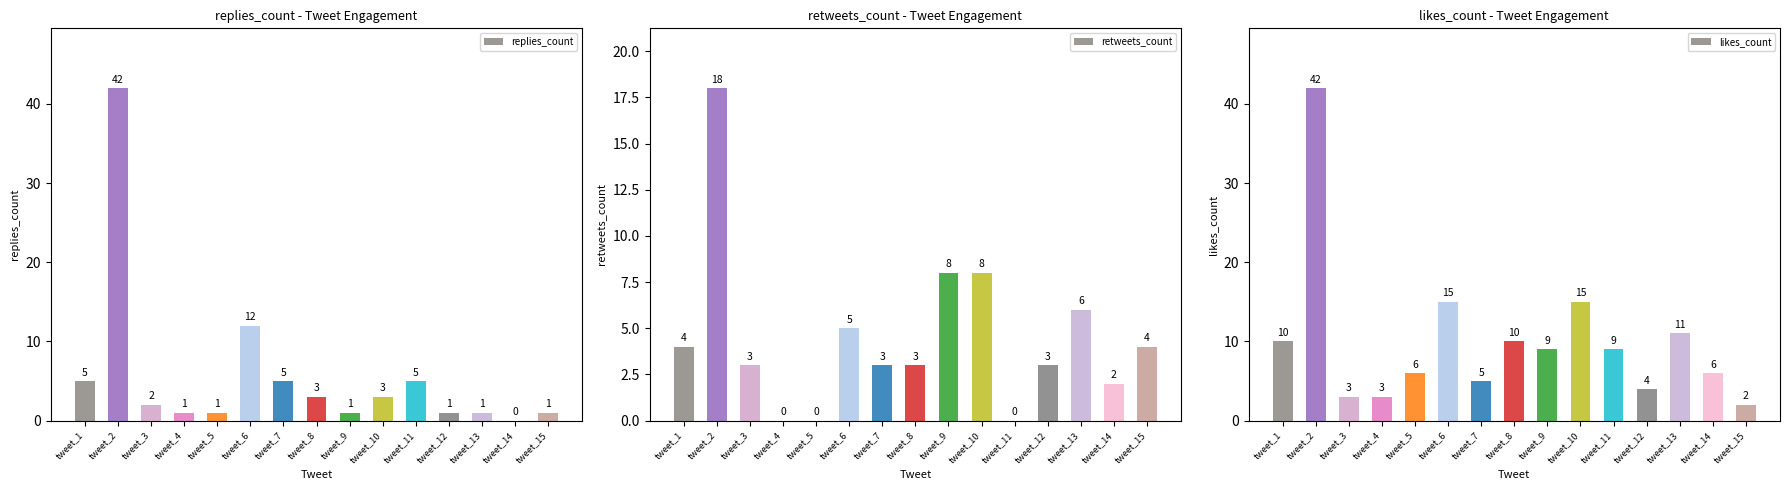

The replies_count series shows 0 at tweet_14. True or false?

True